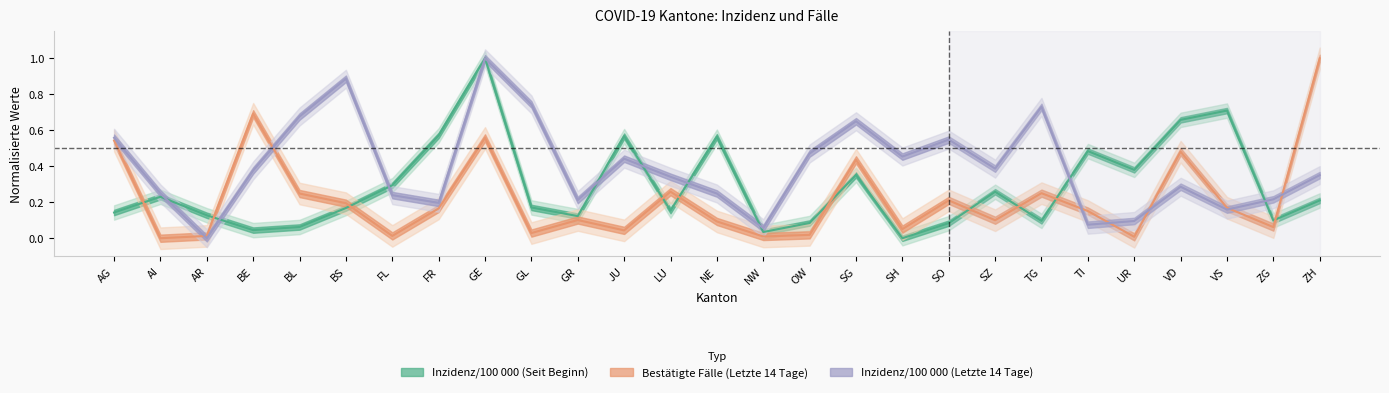

How many positive values does the Inzidenz/100 000 (Seit Beginn) series have?

26